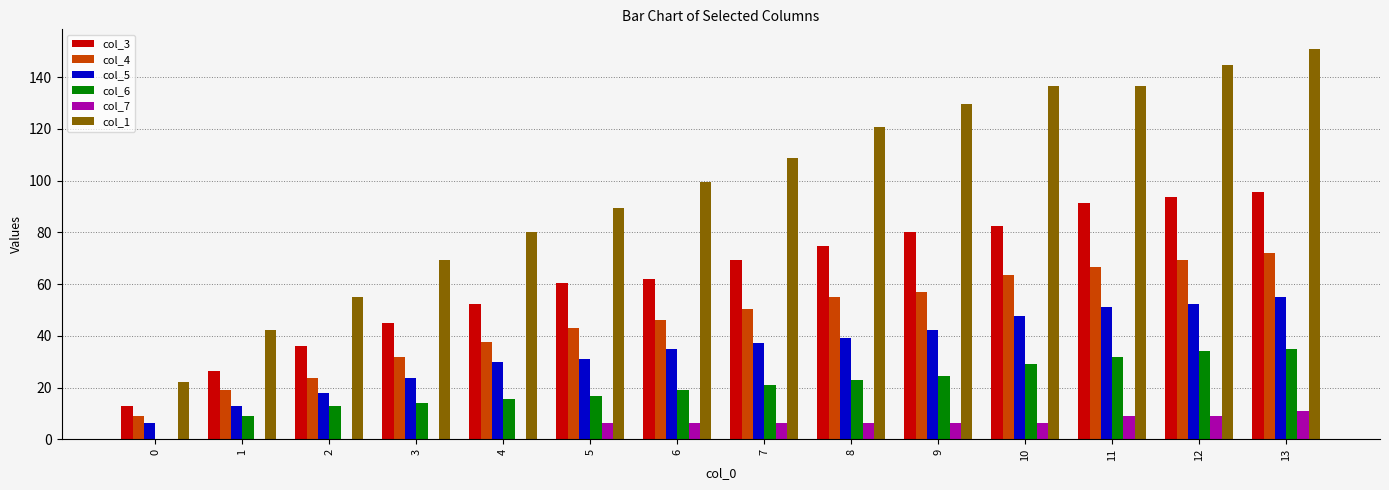

Which category has the highest value across all series?

13